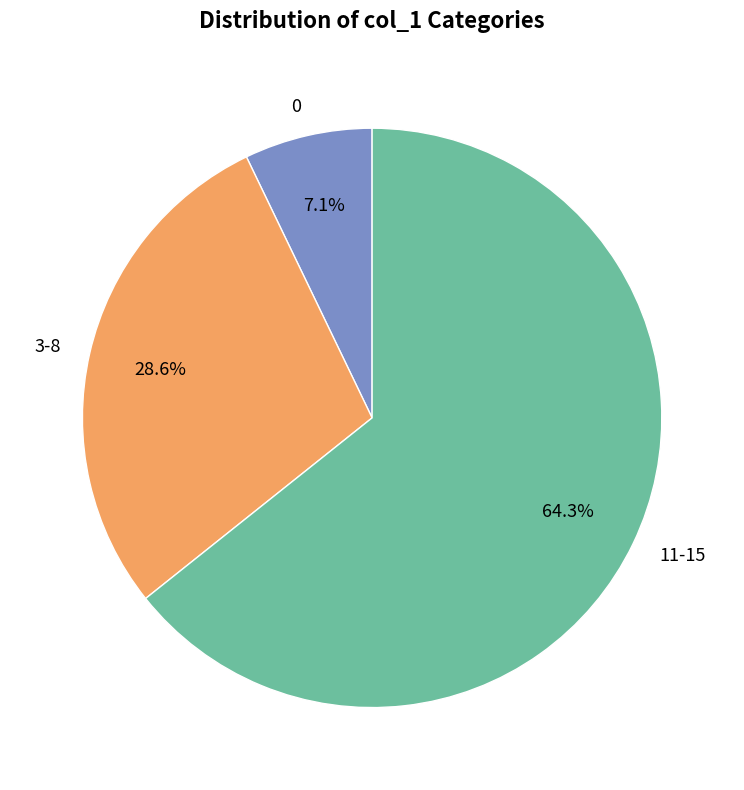

Between 0 and 11-15, which is larger?

11-15